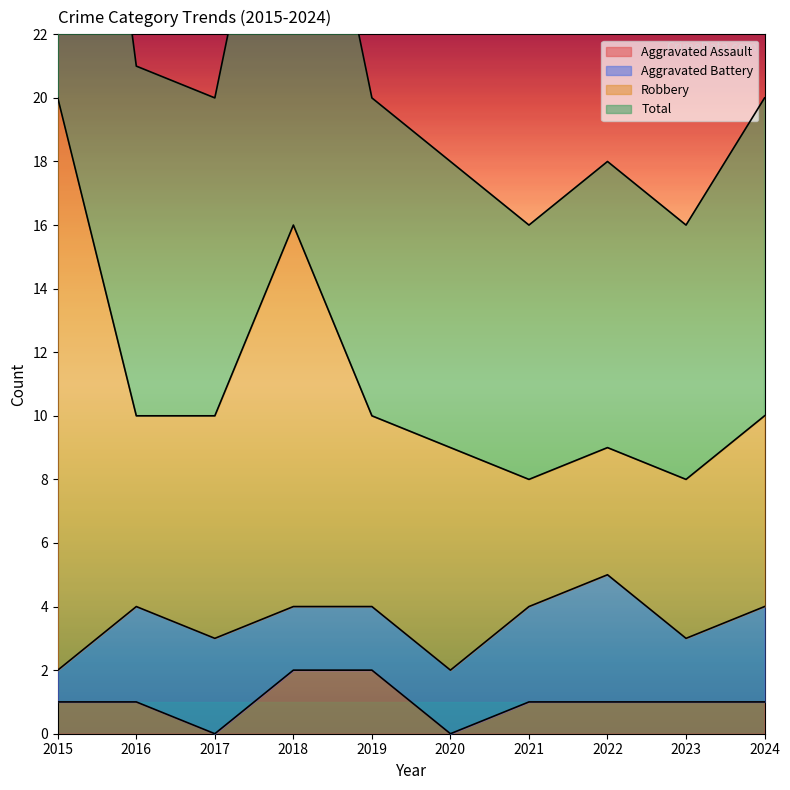

At which label does Total first exceed 20?

2015